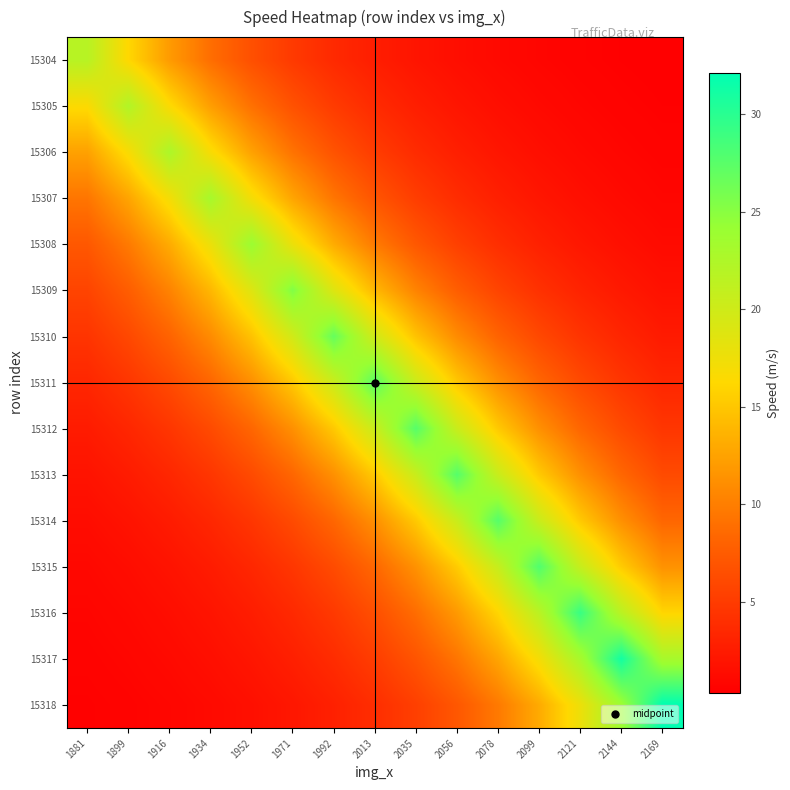

What is the total value across all series at 2078?

158.7